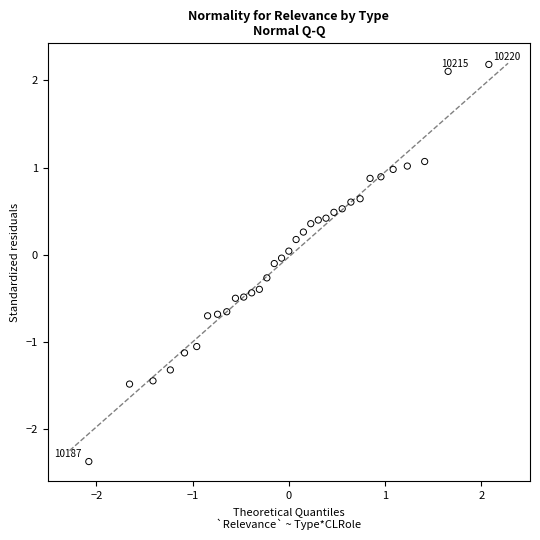

What is the range of X values (max minus min)?

4.2